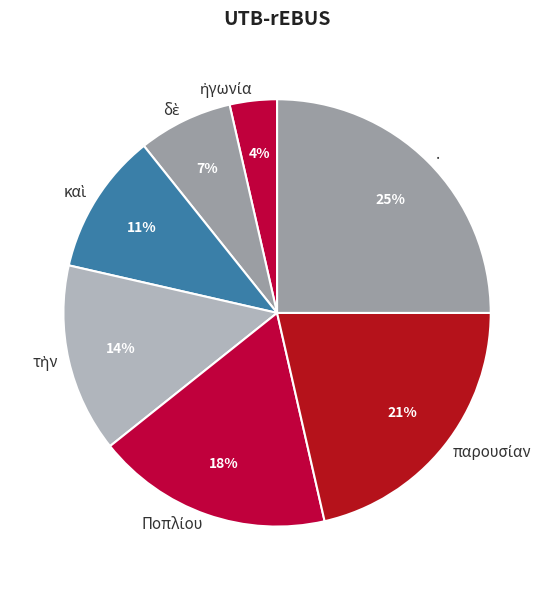

What is the largest slice in the pie chart?

.